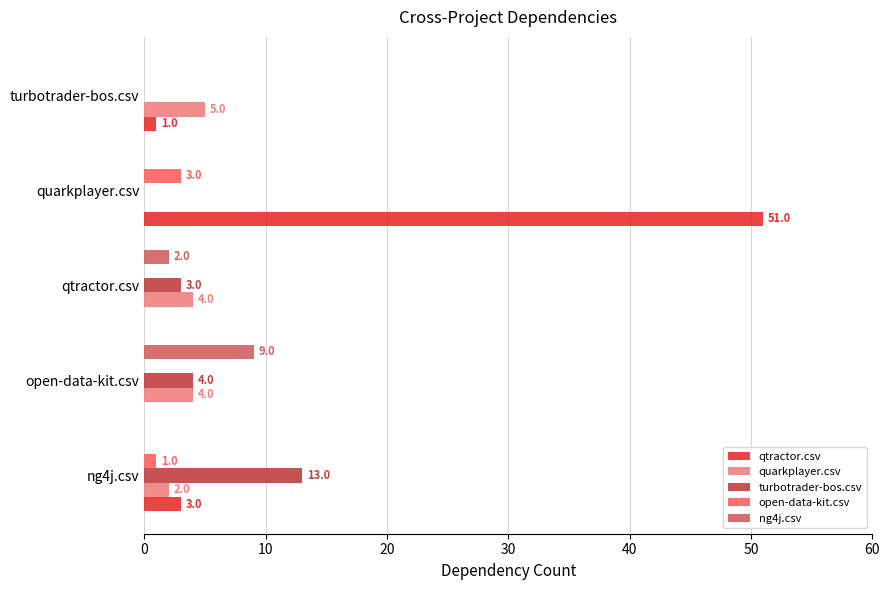

What is the total value across all series at turbotrader-bos.csv?

6